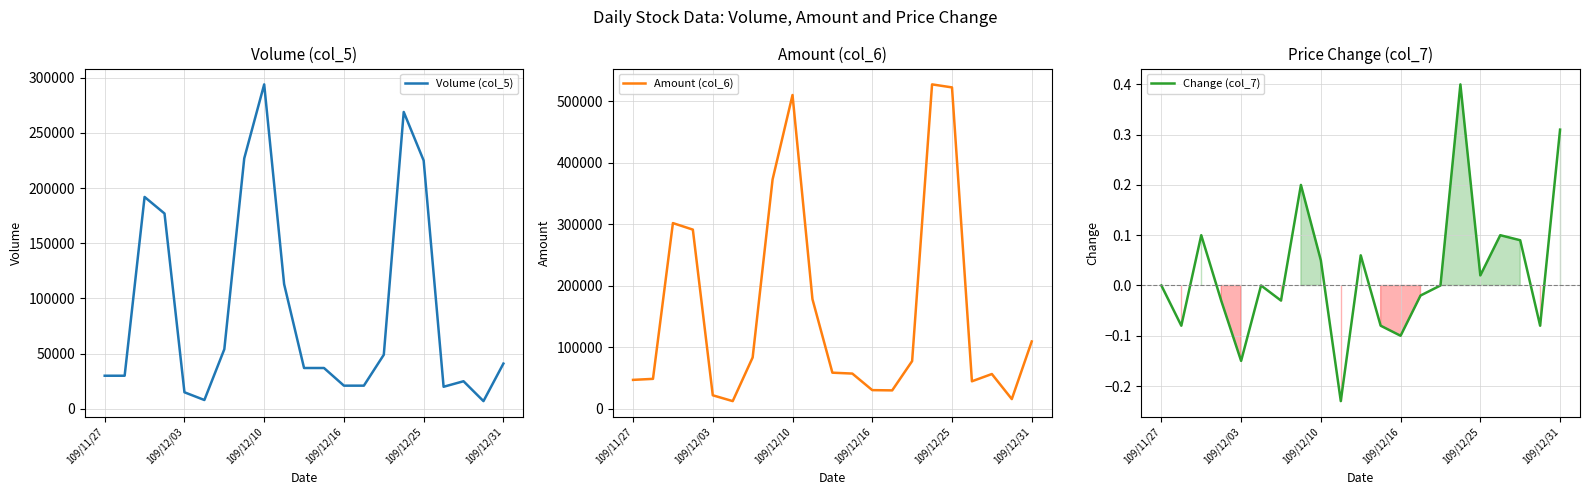

True or false: Volume (col_5) and Change (col_7) intersect in this chart.

False